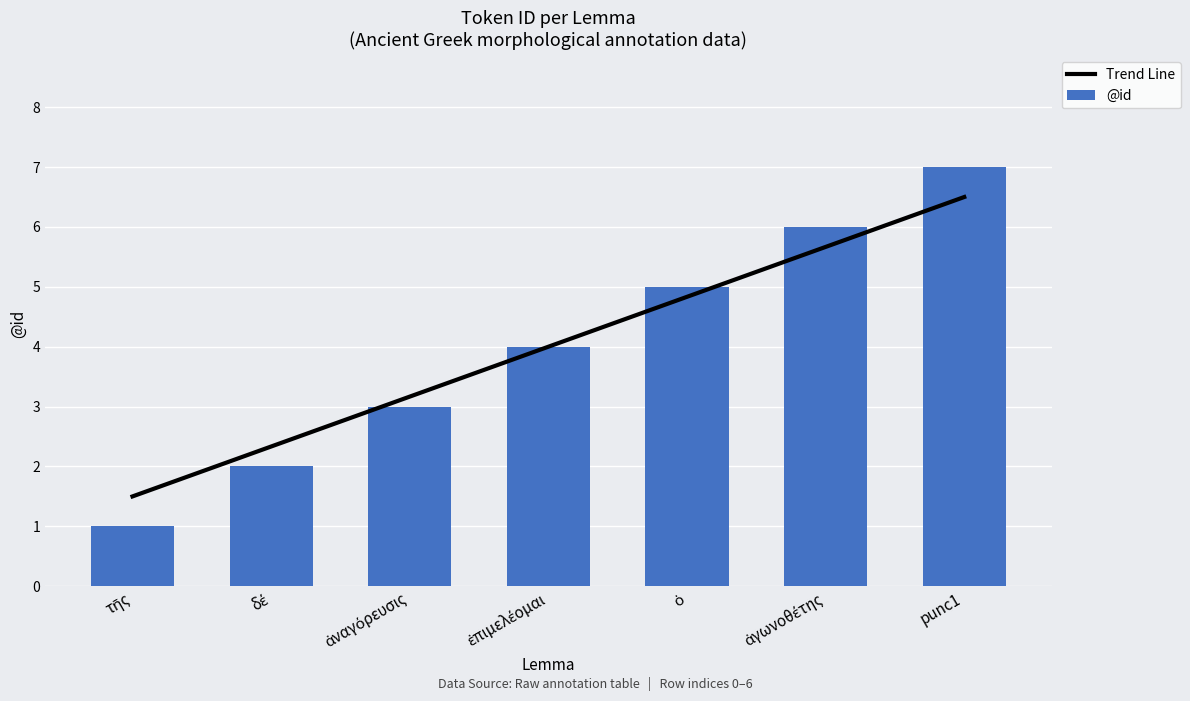

What is the ratio of the value at ἐπιμελέομαι to the value at ὁ?

0.8